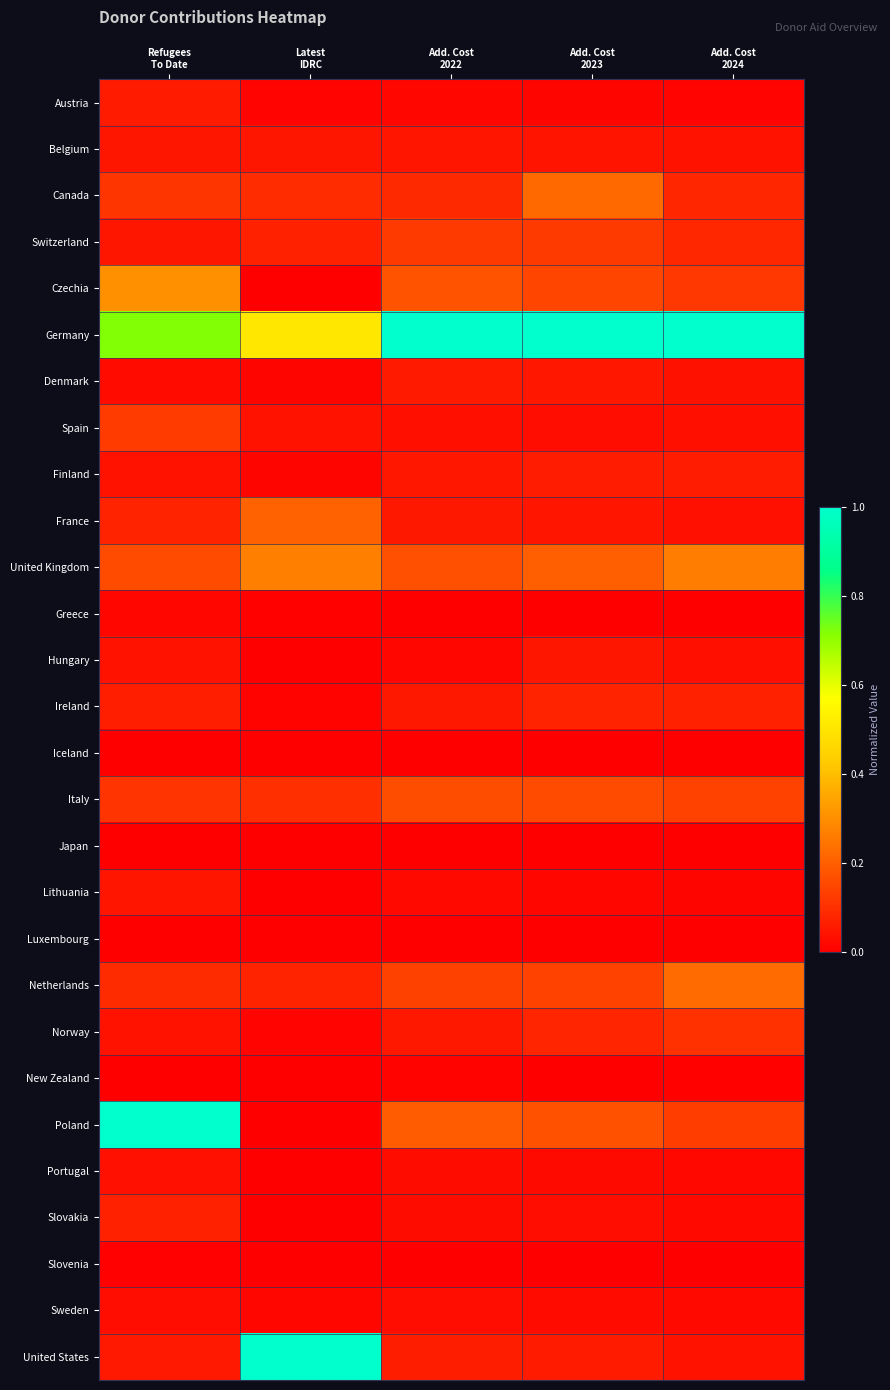

Which series has the largest total across all categories?

Germany